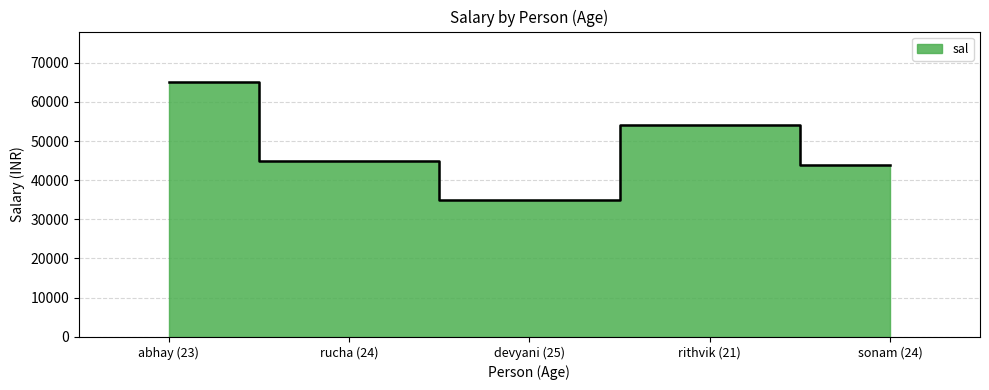

What is the difference between the values at rucha (24) and rithvik (21)?

9000